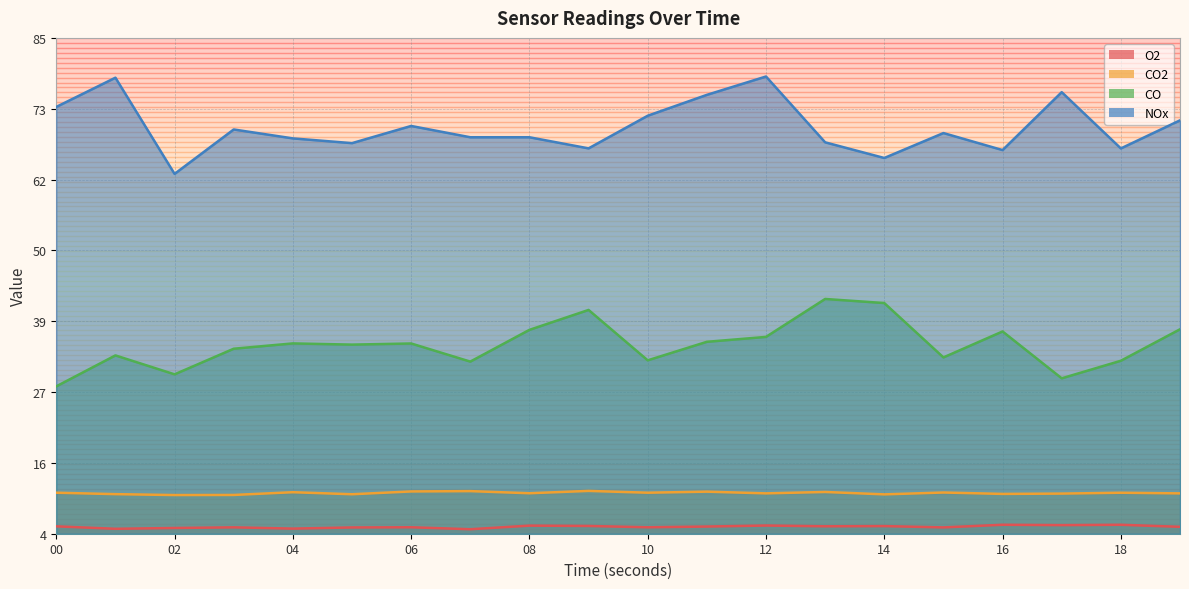

True or false: CO2 and O2 intersect in this chart.

False